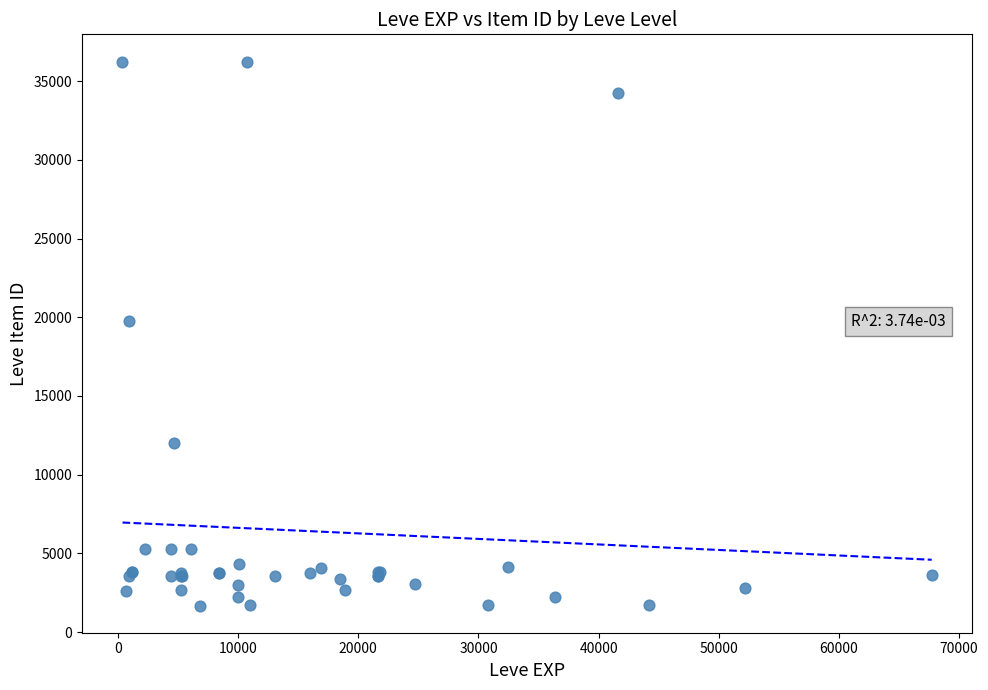

What Y value in the scatter plot is closest to 18967?

19744